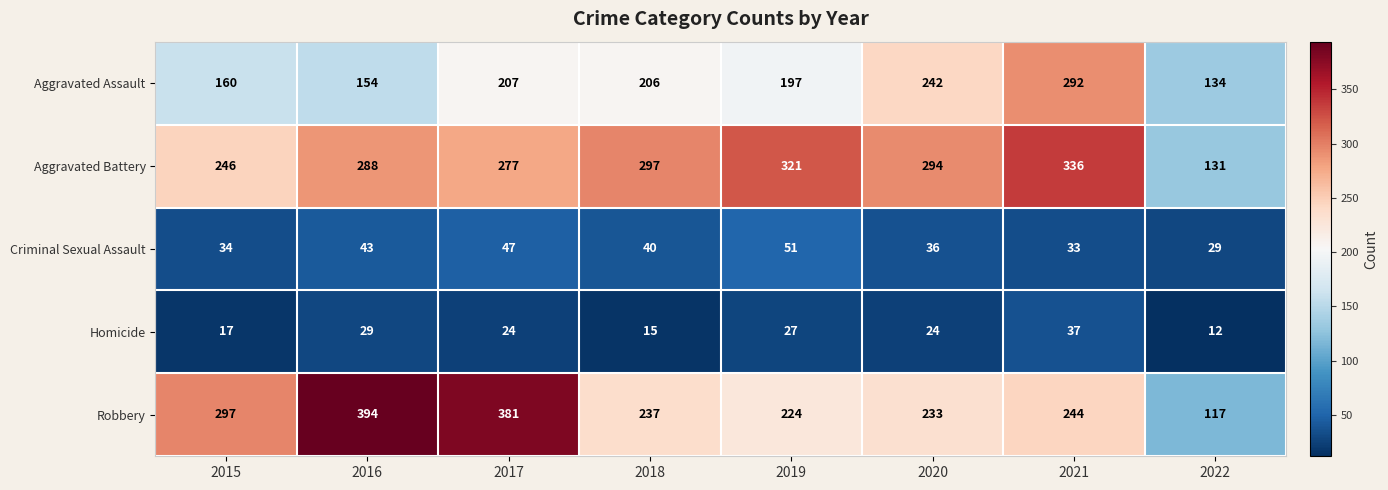

Which category has the highest value across all series?

2016